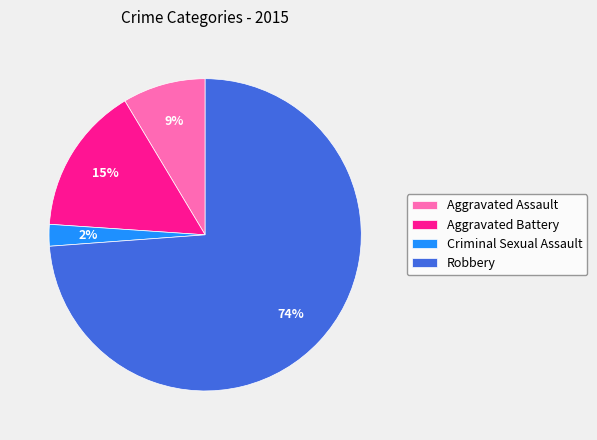

Does Criminal Sexual Assault account for over 50% of the chart?

No